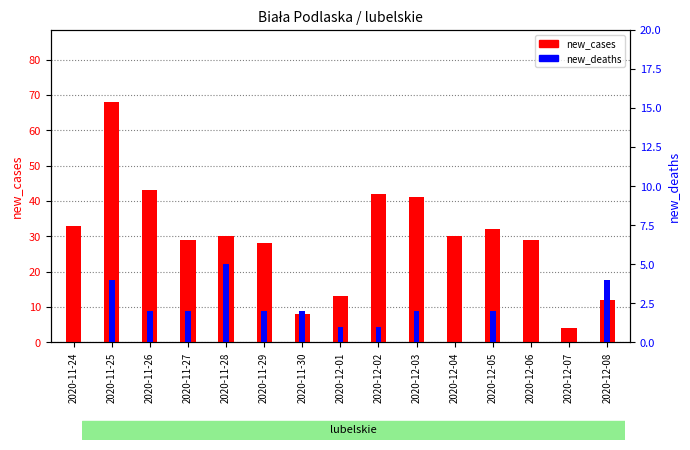

What is the difference between the highest and lowest values at 2020-12-02?

41